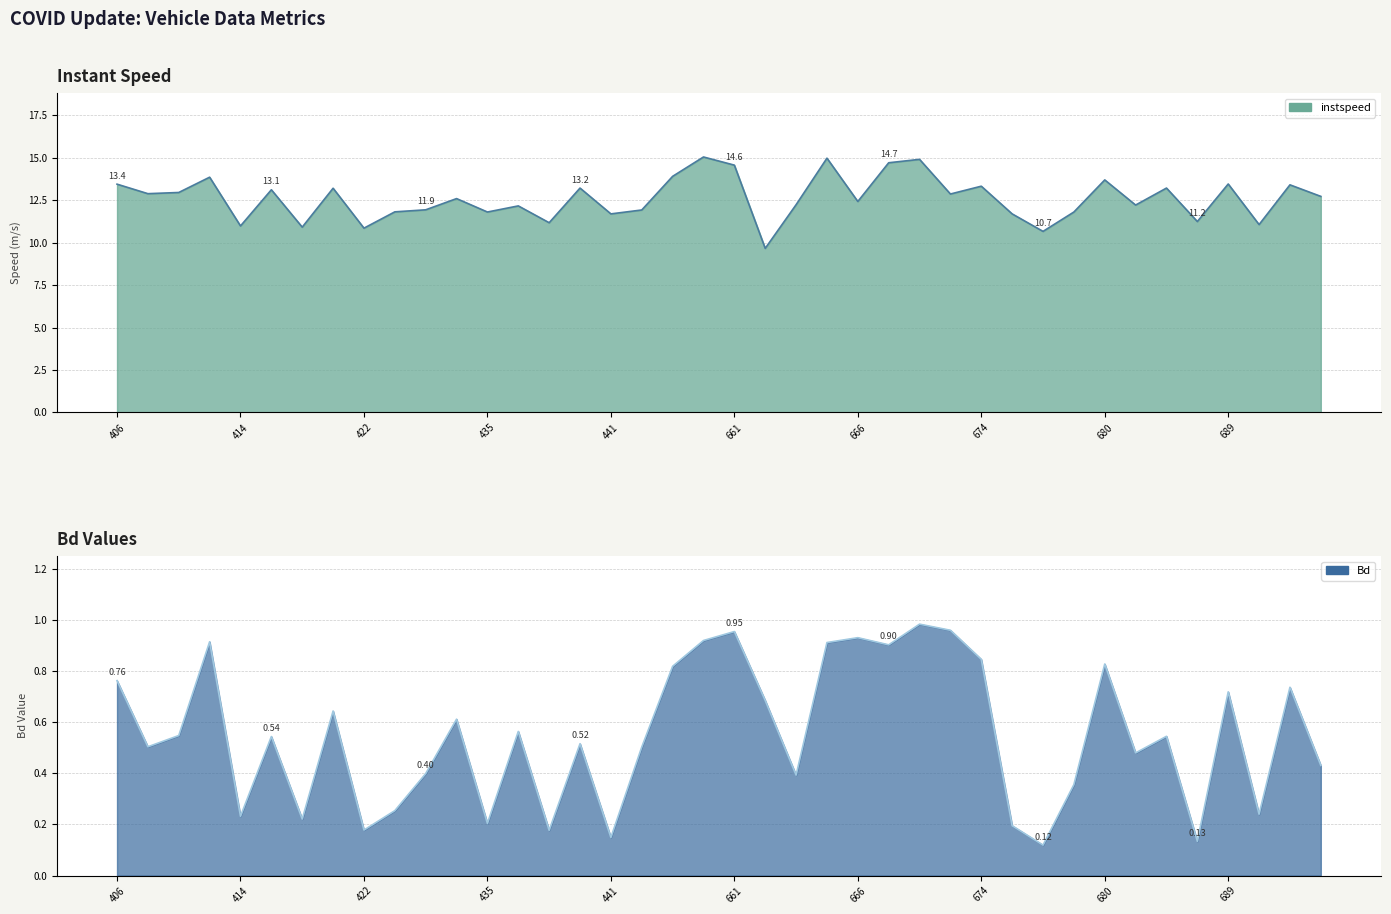

Between 417 and 439, which series saw the biggest shift?

instspeed